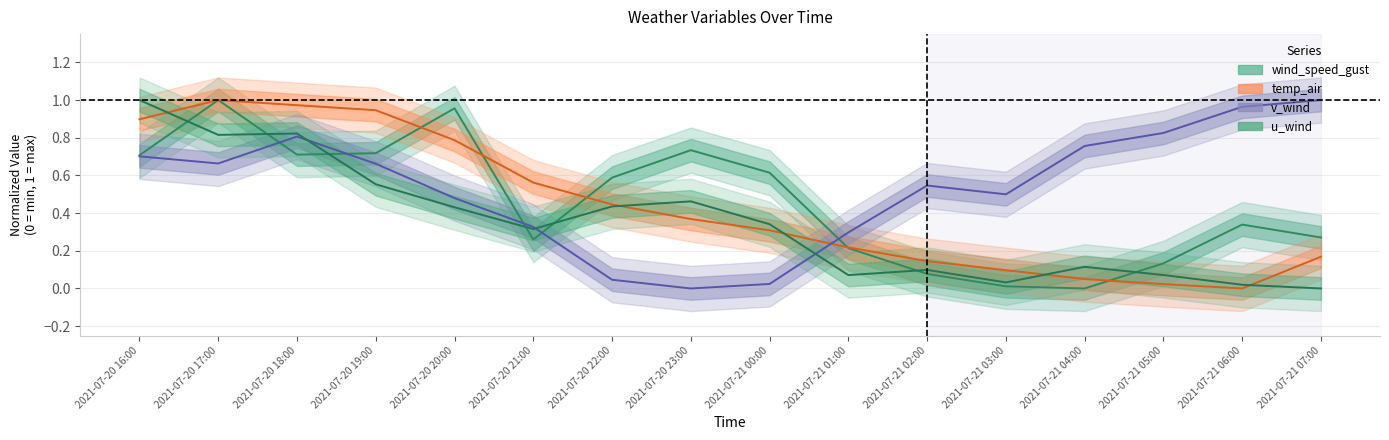

True or false: u_wind has a value of 0.8 at 2021-07-20 17:00.

True